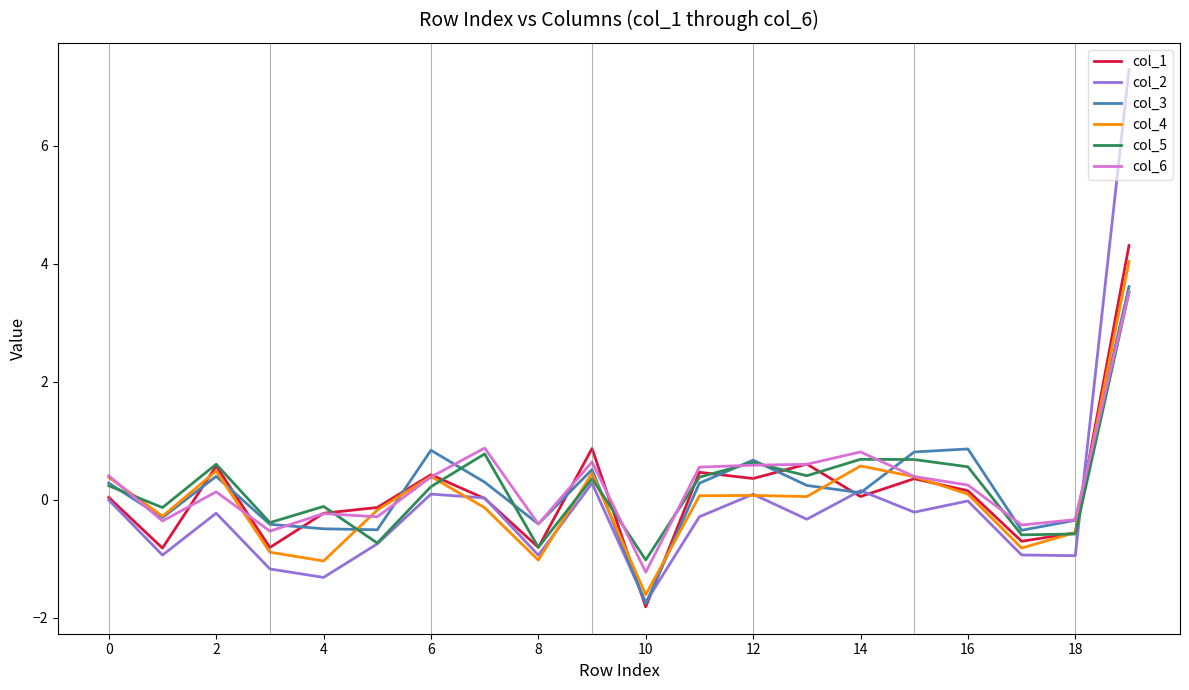

What are all the series names shown in the legend?

col_1, col_2, col_3, col_4, col_5, col_6